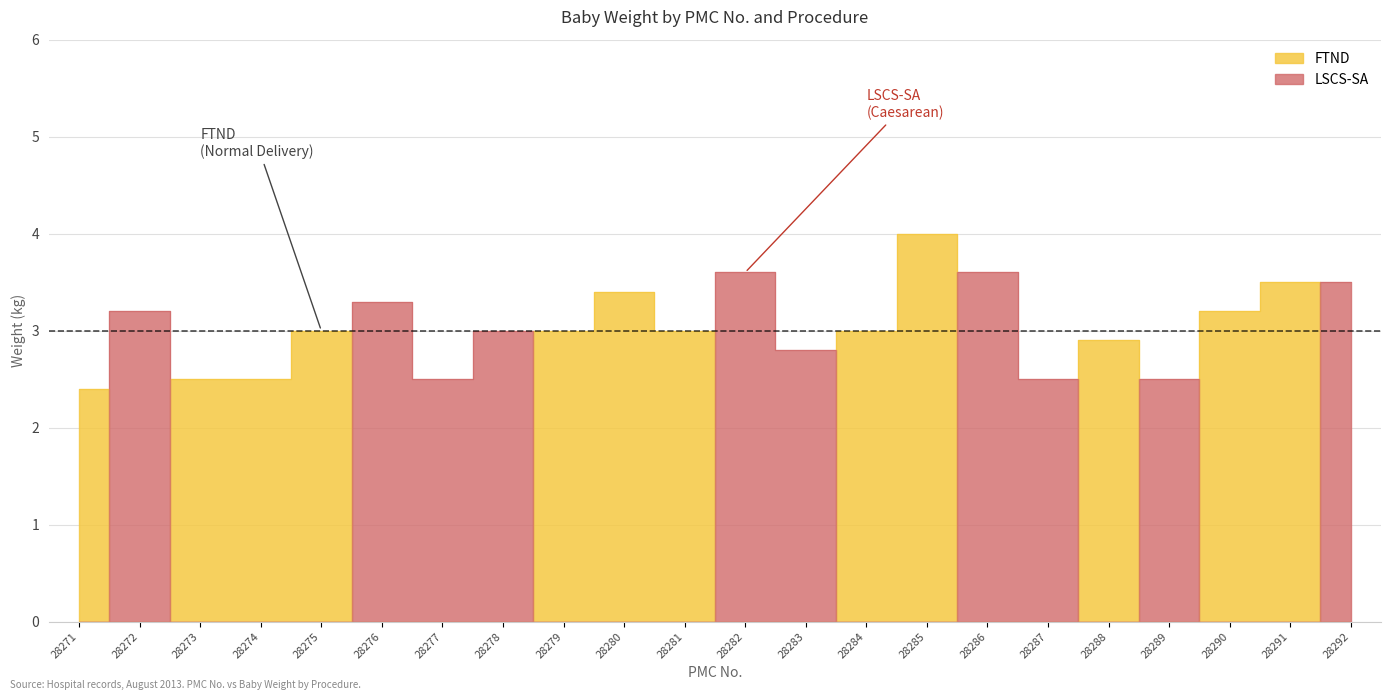

Which has a higher value, 28278 or 28280?

28280